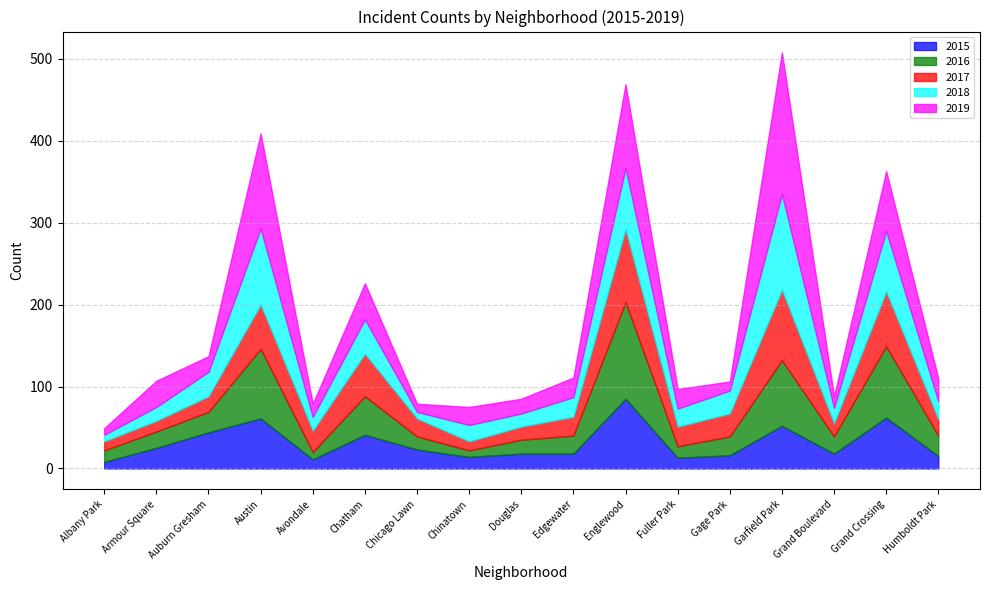

What is the highest value of the 2018 series?

117